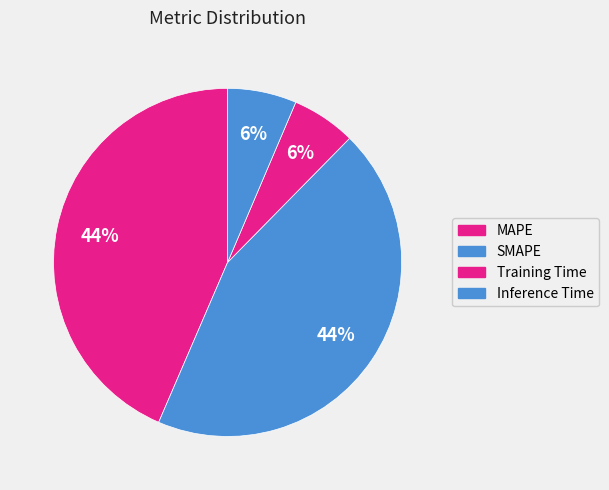

To the nearest percent, what is the difference between the largest and smallest slice percentages?

38%